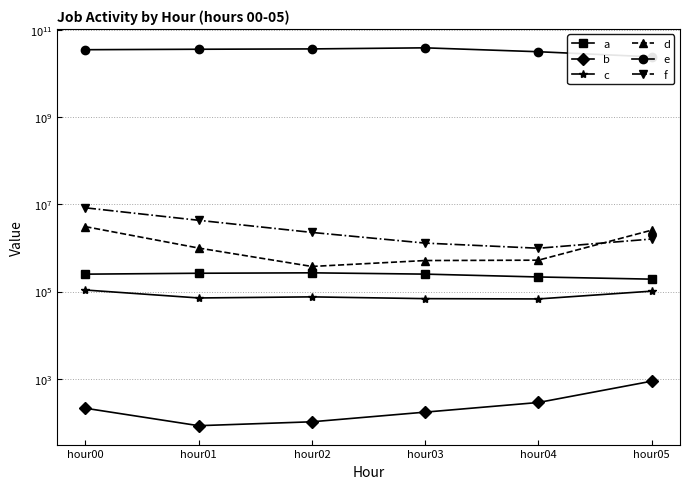

Read the e value at hour01.

36533909872